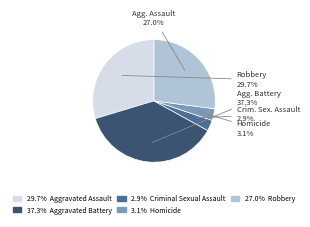

Does any single category account for the majority?

No